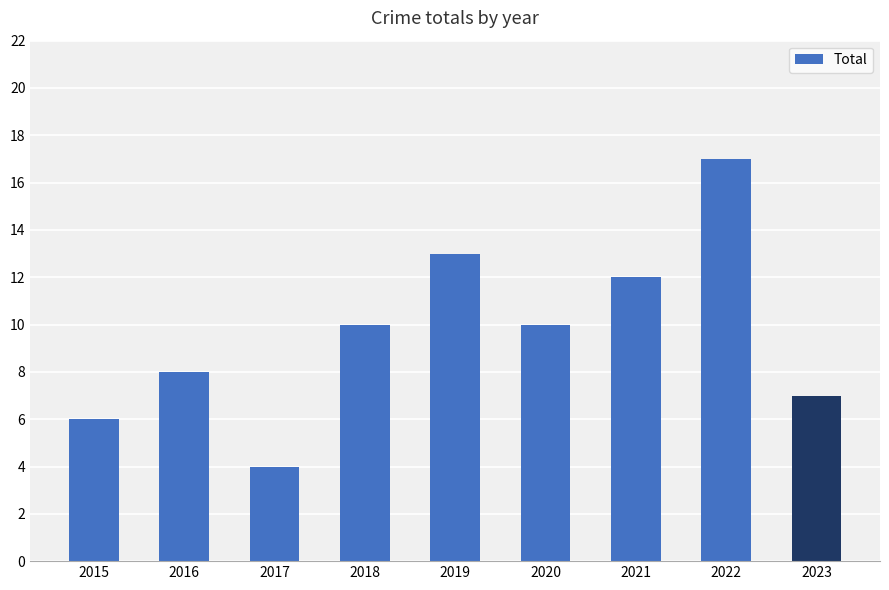

What is the difference between the maximum and minimum values?

13